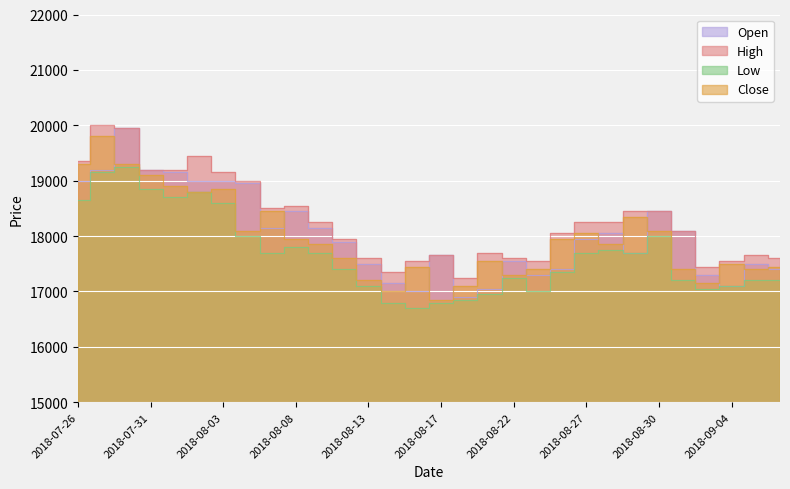

What is the maximum value for Low?

19250